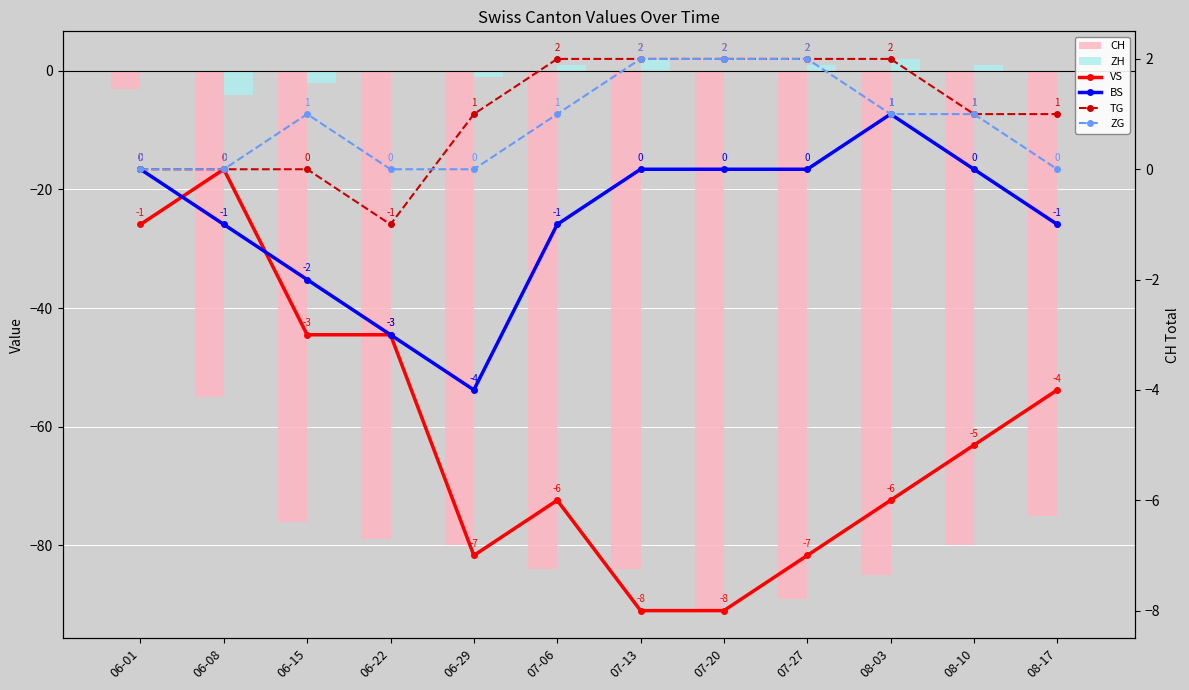

How many data points in TG are above 1?

5